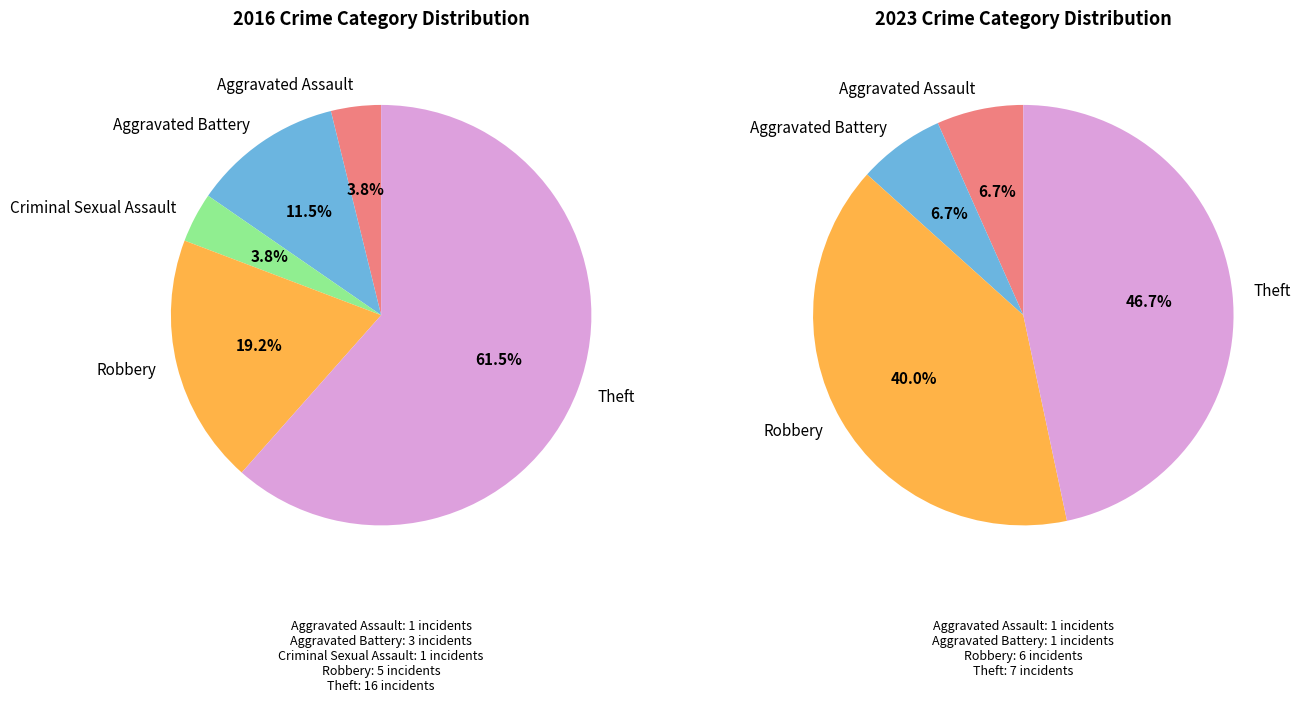

Between 3 and 4, which series saw the biggest shift?

values_2016